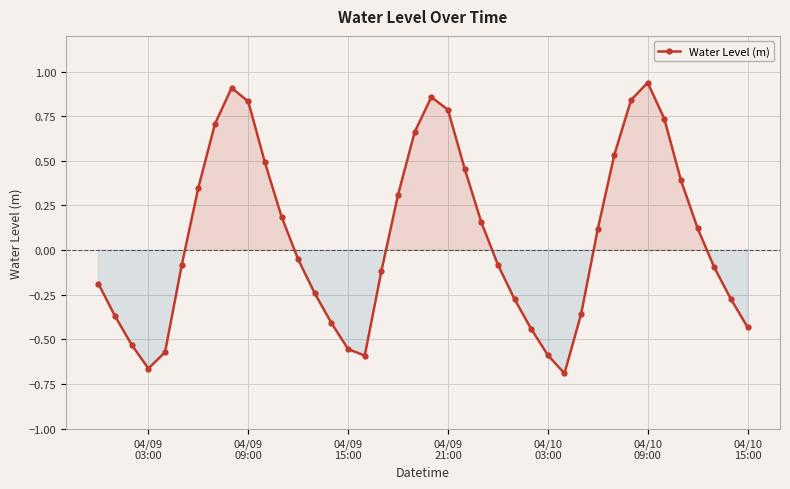

How many interior local valleys (lower than both neighbors) does the data have?

3